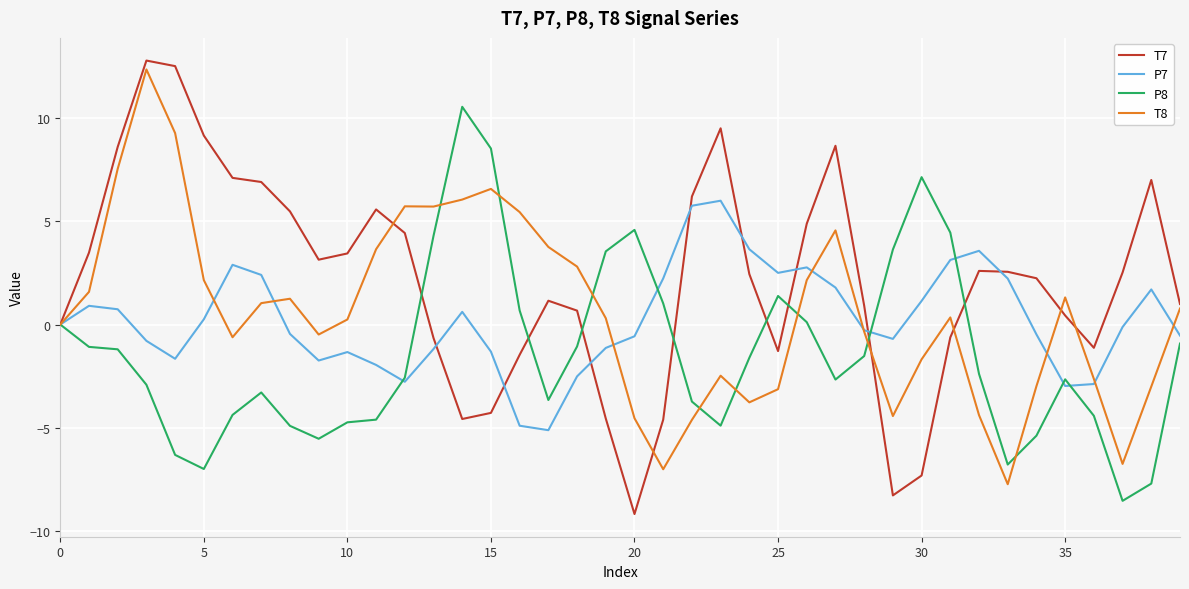

What is the minimum value for T8?

-7.7